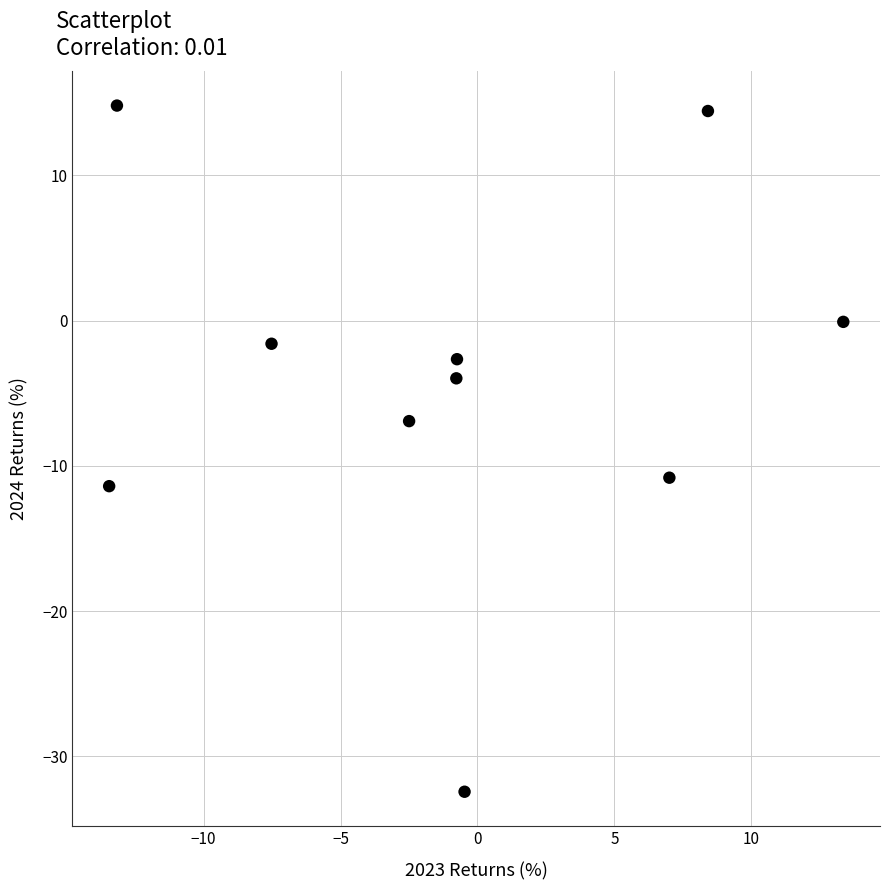

What Y value in the scatter plot is closest to -8?

-6.9